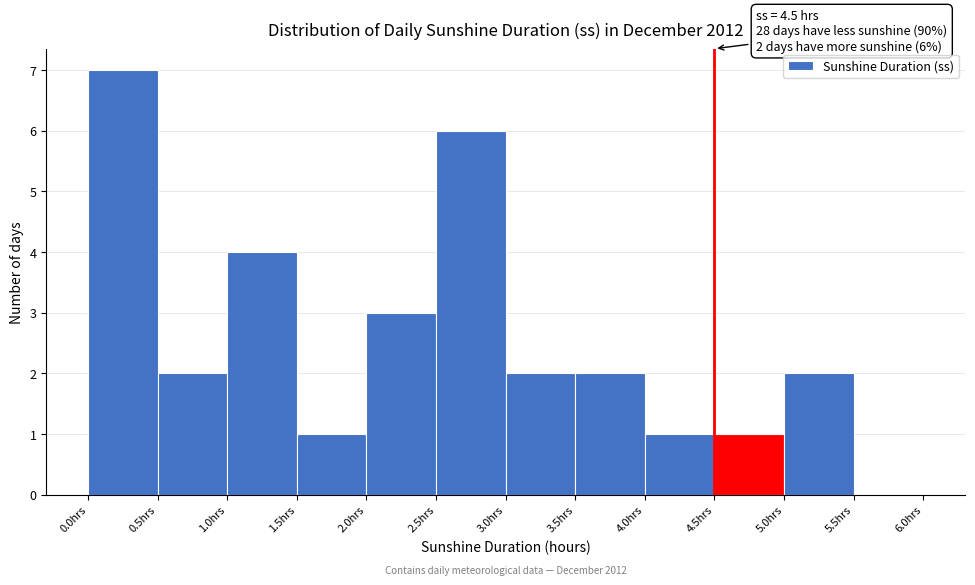

Which range on the x-axis has the tallest bar?

0.0 to 0.5